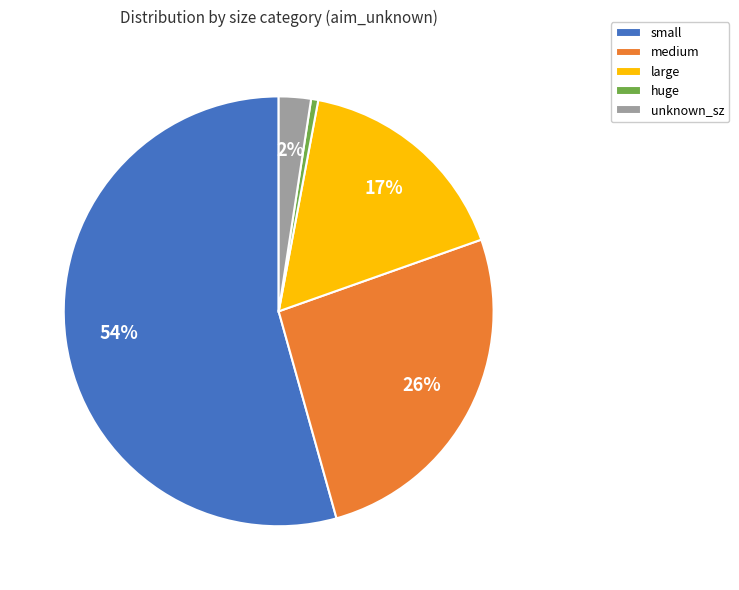

Does small account for over 50% of the chart?

Yes